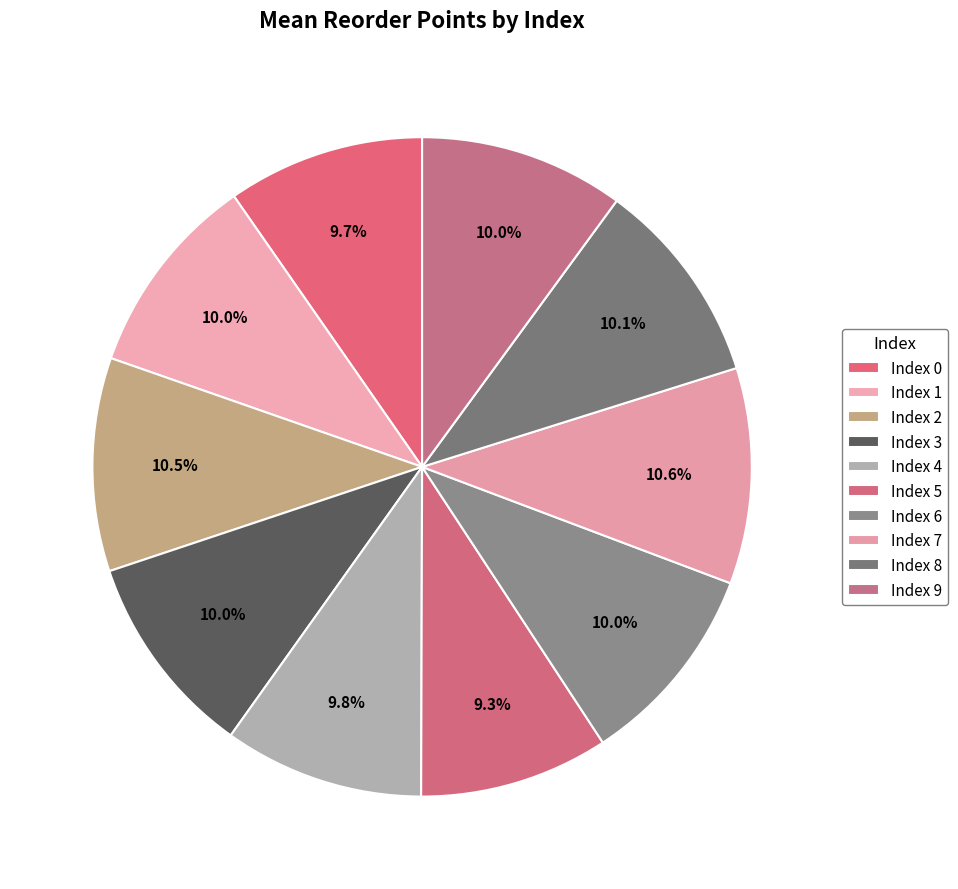

How many slices are in this pie chart?

10